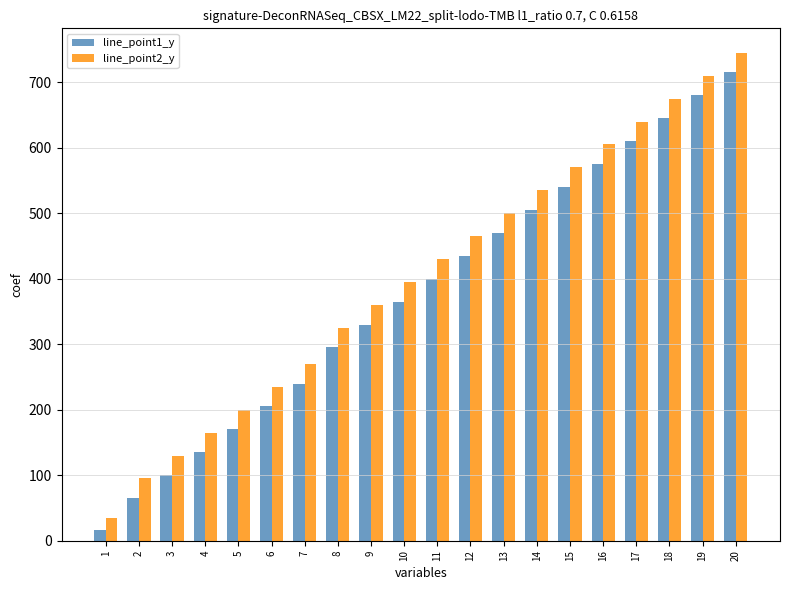

What are all the series names shown in the legend?

line_point1_y, line_point2_y